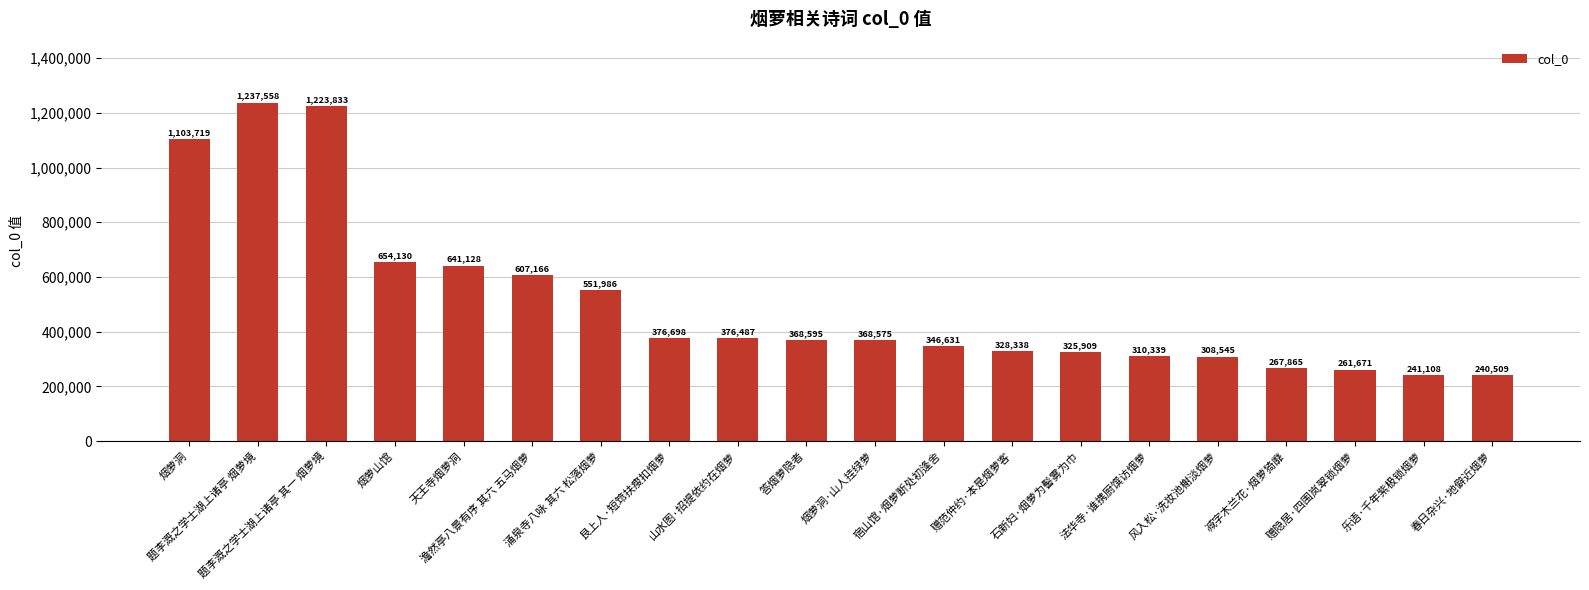

How many categories are shown in the chart?

20